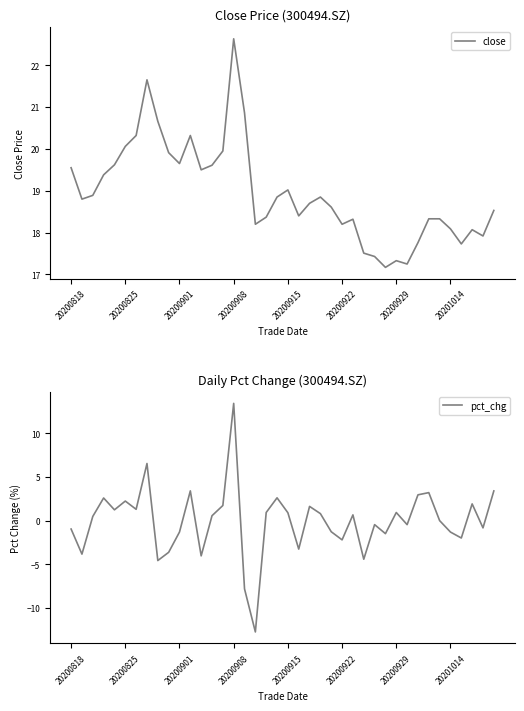

Which has a higher value, 39 or 22?

22